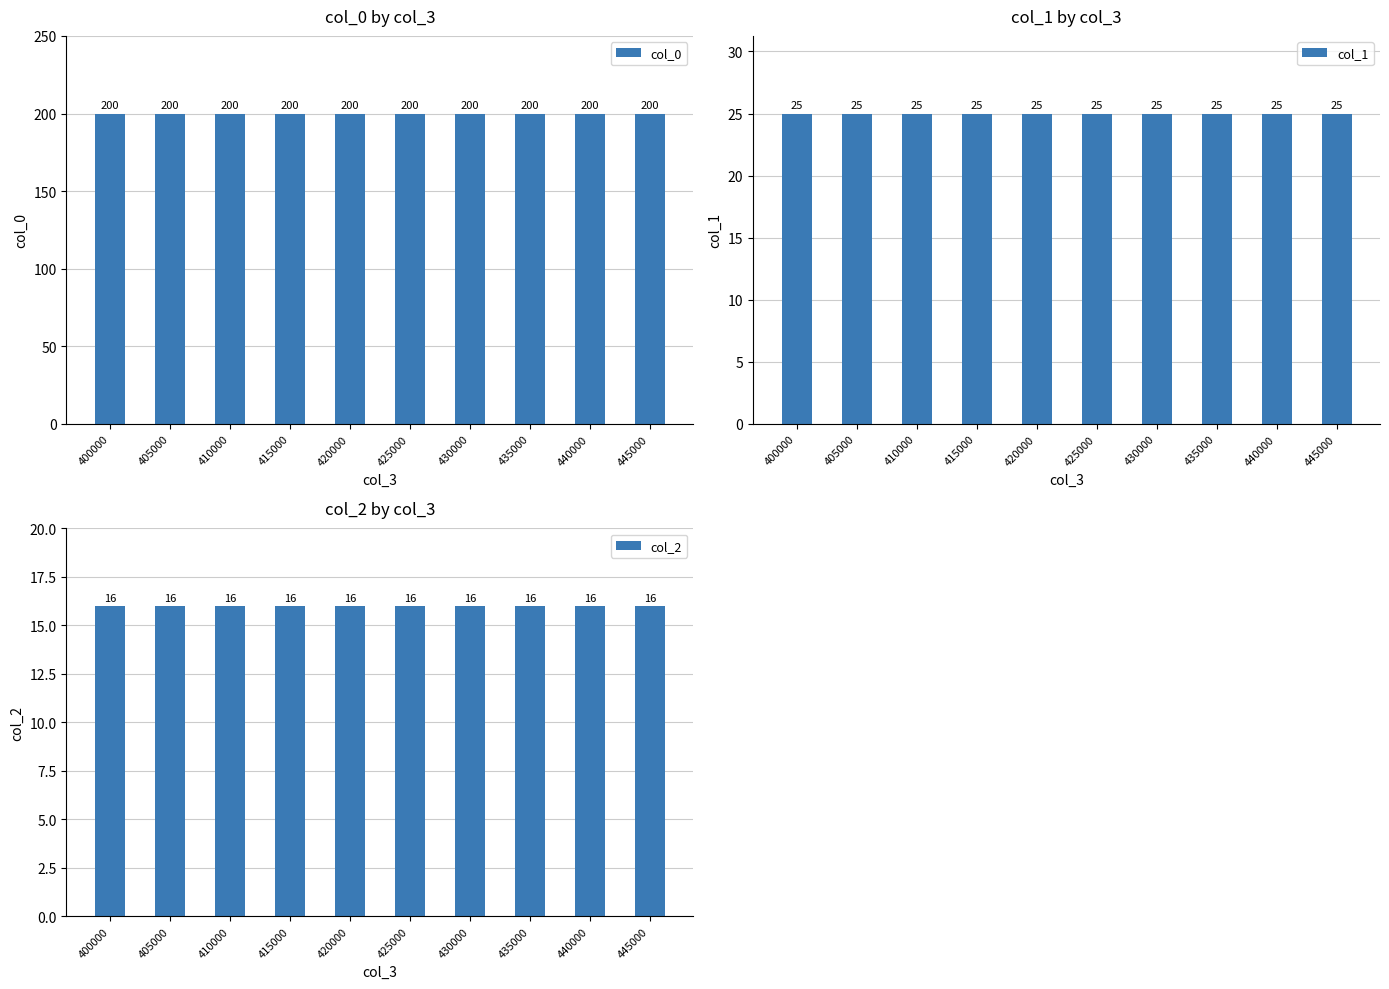

What is the average value of the col_2 series?

16